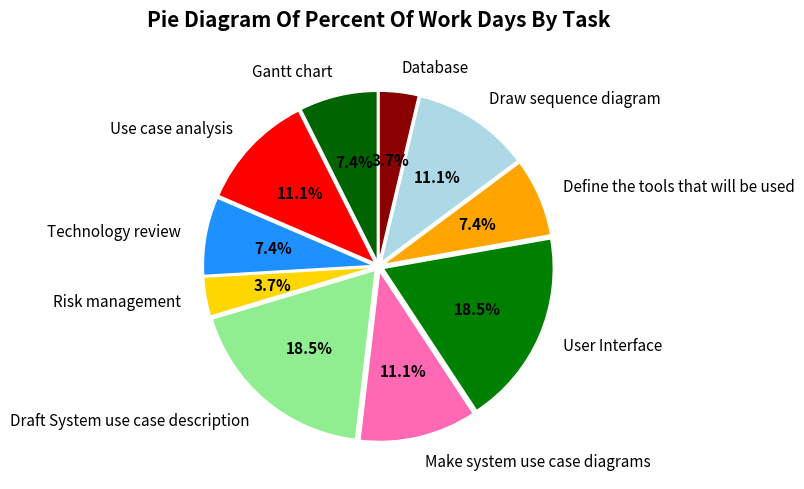

Which has a higher value, Make system use case diagrams or Risk management?

Make system use case diagrams